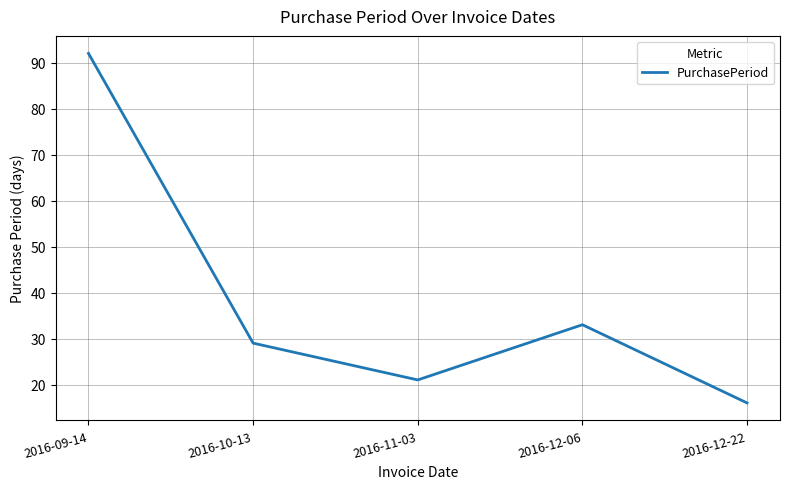

Where is the first local minimum?

2016-11-03